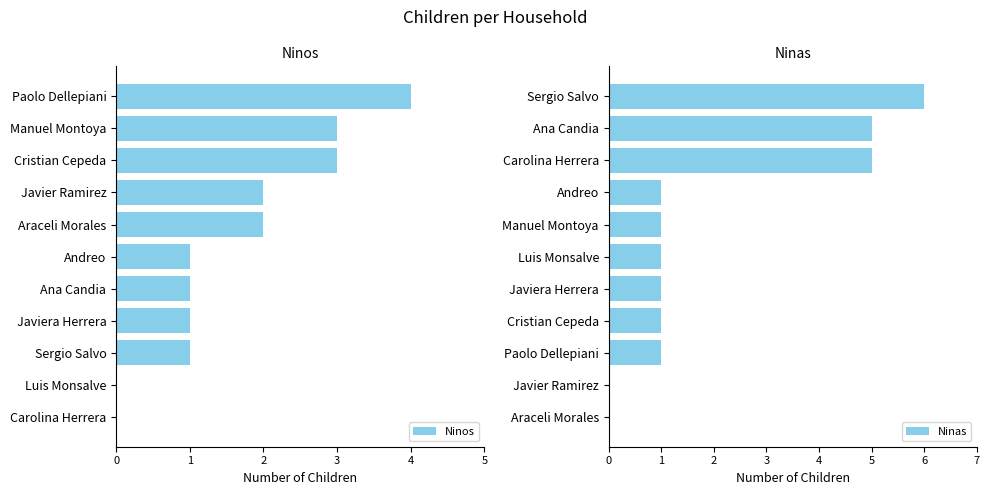

What is the sum of all Ninos values?

18